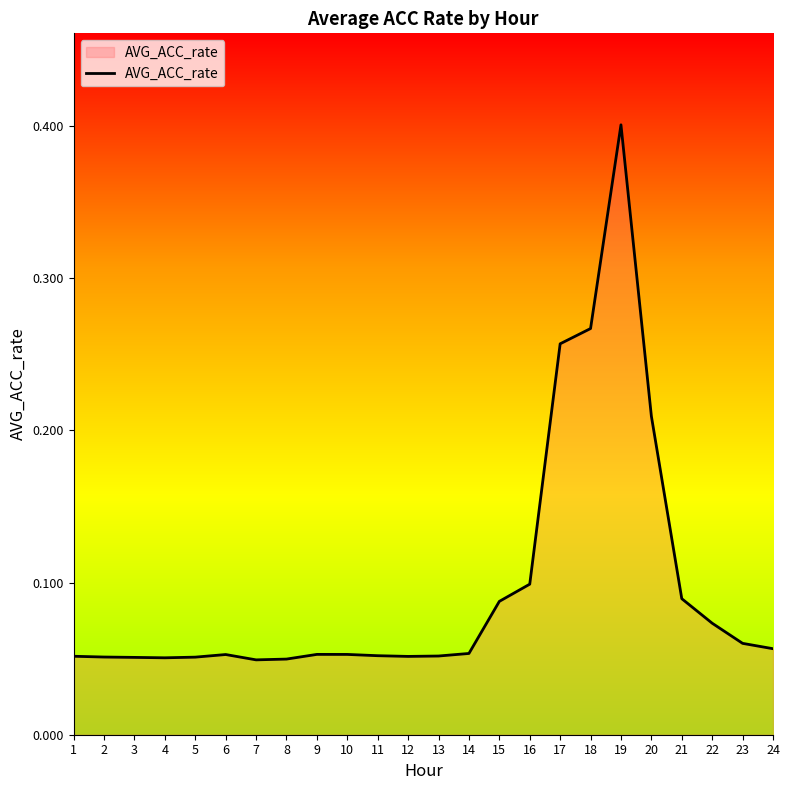

What is the difference between the maximum and minimum values?

0.4